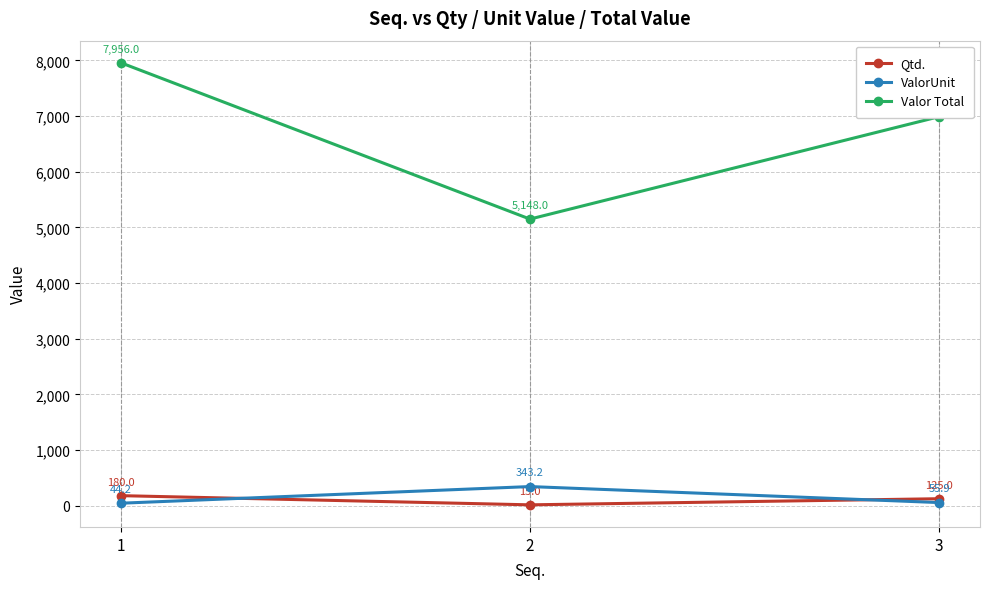

Which series has the largest total across all categories?

Valor Total